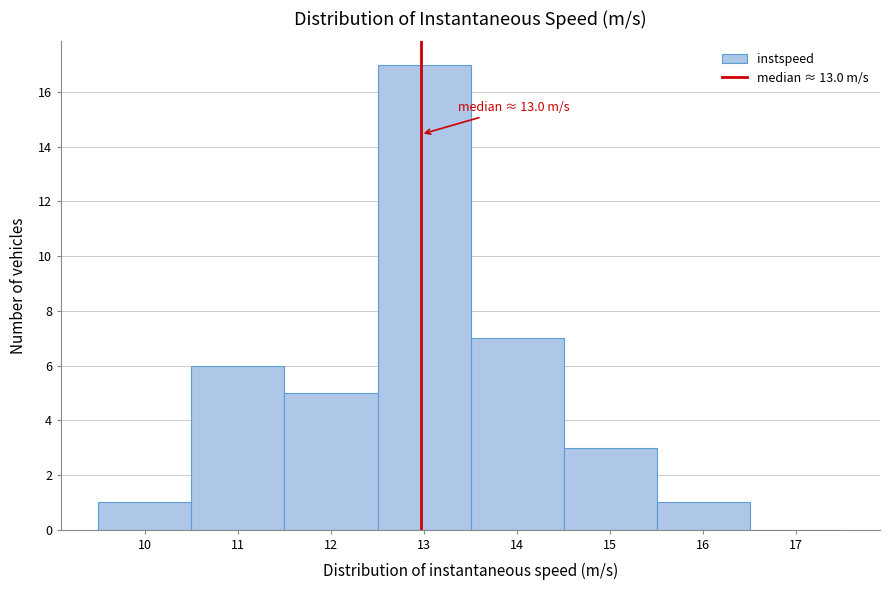

Over which range of the x-axis is the bar tallest?

12.5 to 13.5